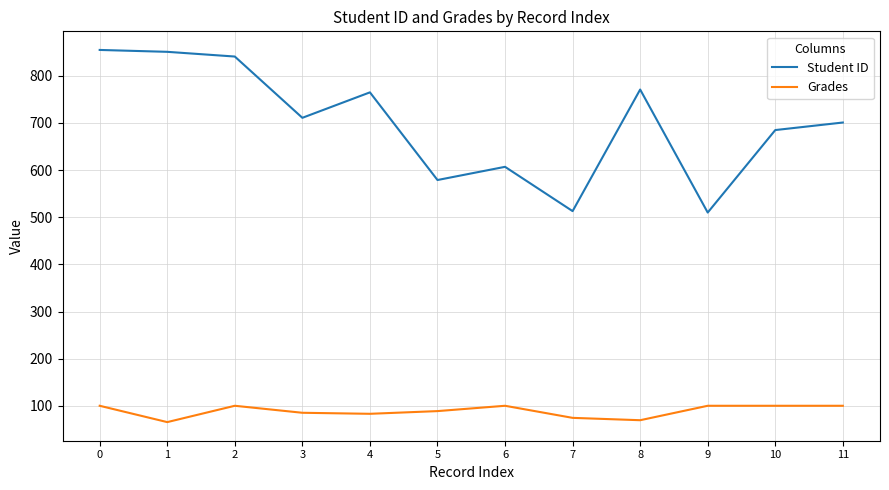

How many series are shown in this chart?

2